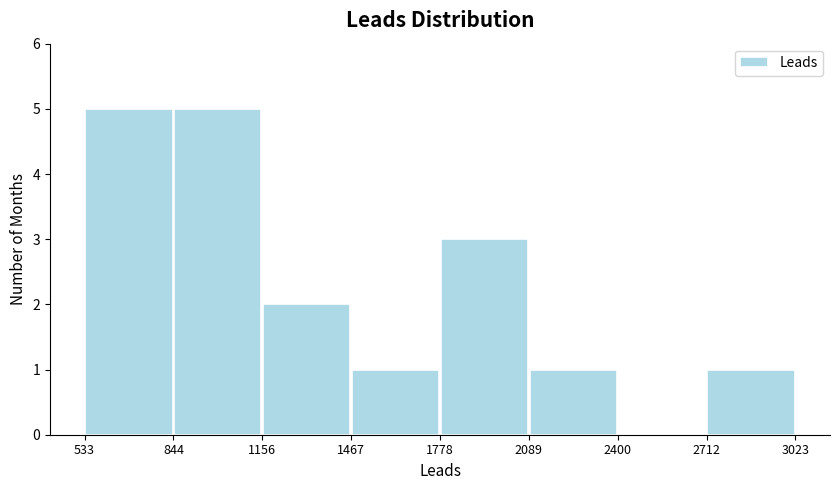

Reading left to right, transcribe this chart: for each bar, give the range it covers on the x-axis and its height. The values are not printed on the chart, so give them approximately, as read against the axis.

533 to 844: 5
844 to 1156: 5
1156 to 1467: 2
1467 to 1778: 1
1778 to 2089: 3
2089 to 2400: 1
2400 to 2712: 0
2712 to 3023: 1